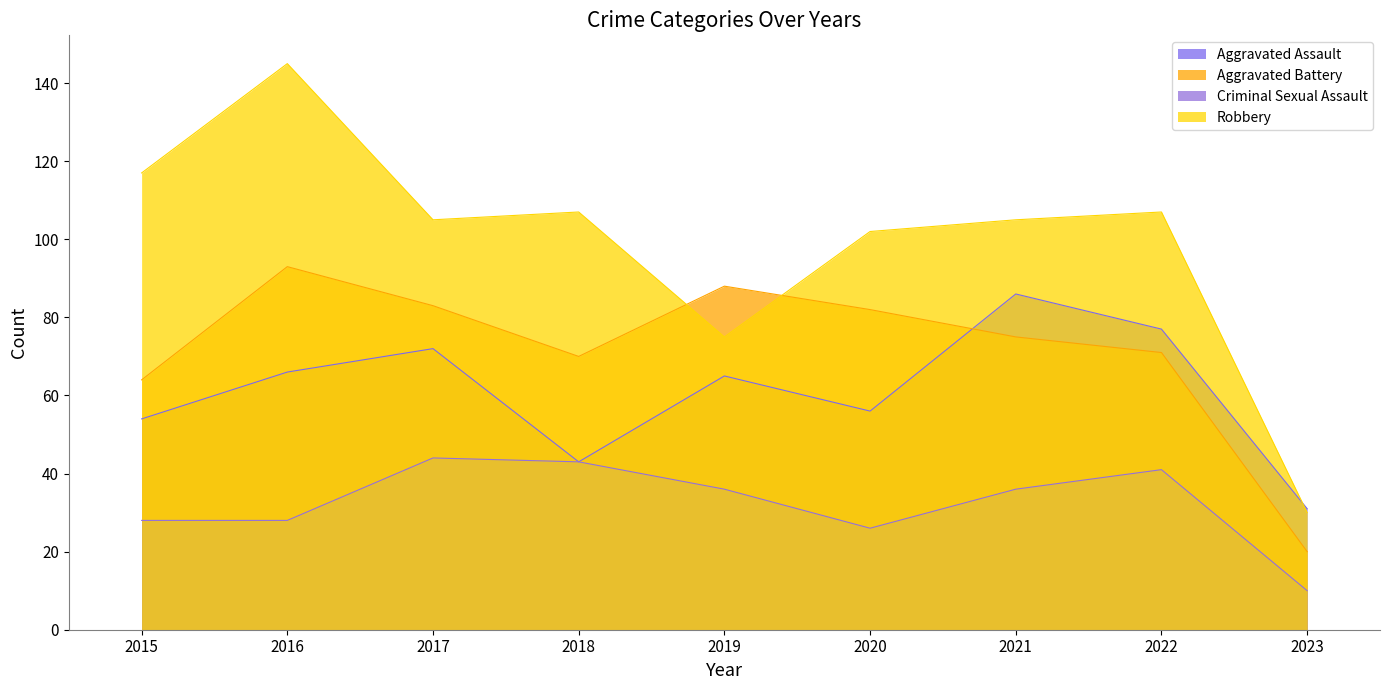

Reading left to right, transcribe all the data shown in this chart.

Aggravated Assault: 54	66	72	43	65	56	86	77	31
Aggravated Battery: 64	93	83	70	88	82	75	71	20
Criminal Sexual Assault: 28	28	44	43	36	26	36	41	10
Robbery: 117	145	105	107	75	102	105	107	30